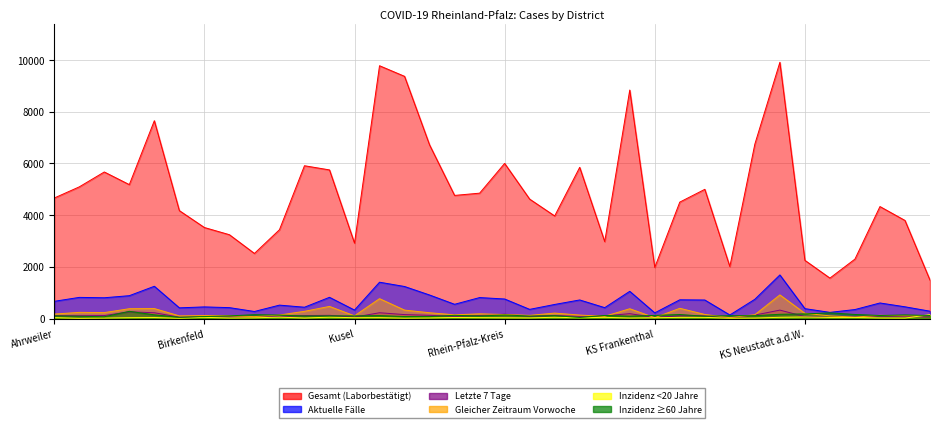

Rank the series by their maximum value, from highest to lowest.

Gesamt (Laborbestätigt), Aktuelle Fälle, Gleicher Zeitraum Vorwoche, Letzte 7 Tage, Inzidenz ≥60 Jahre, Inzidenz <20 Jahre